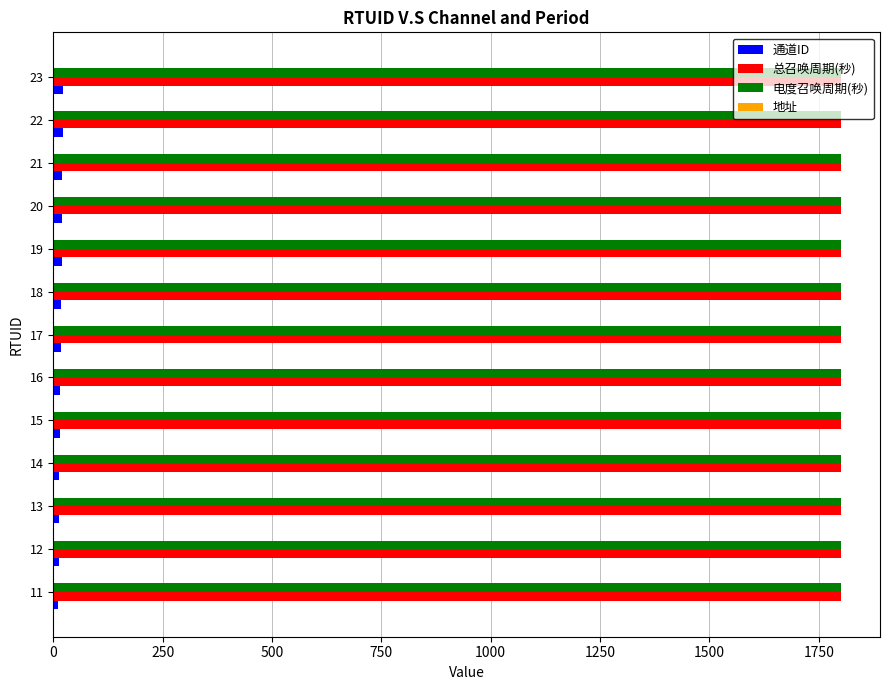

What is the greatest value displayed?

1800